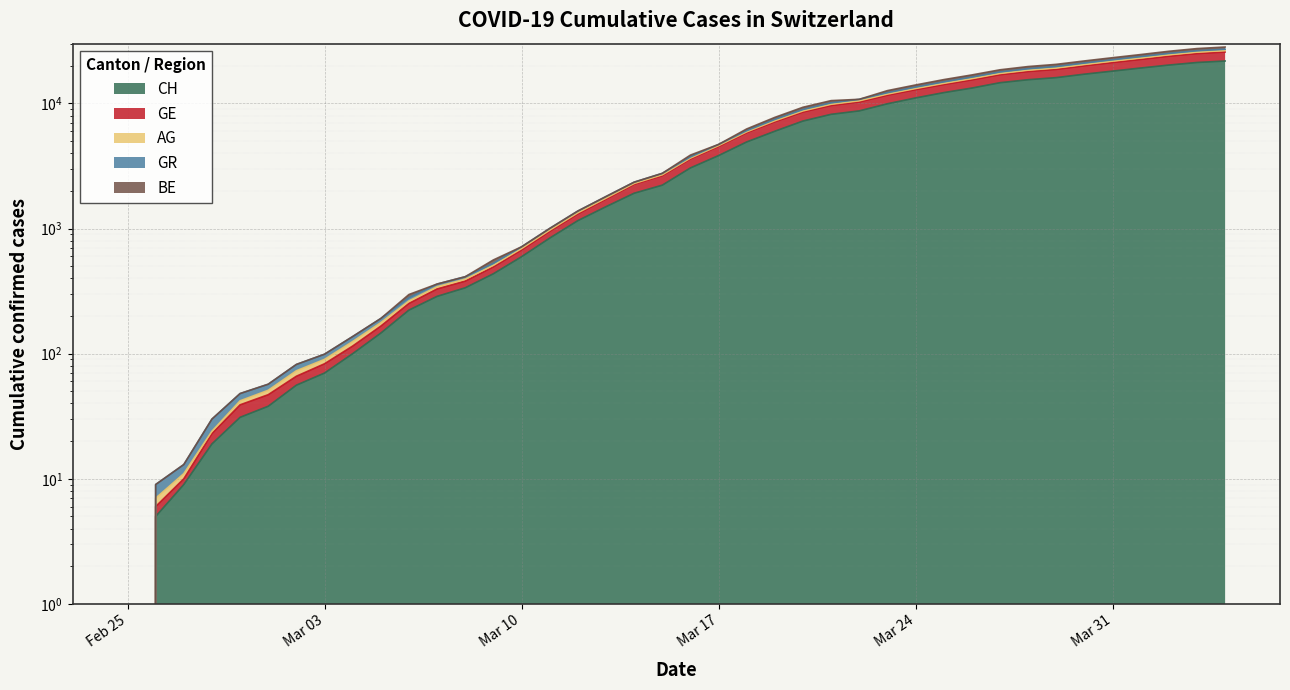

What is the value of the CH point at the 34th from the left?

16062